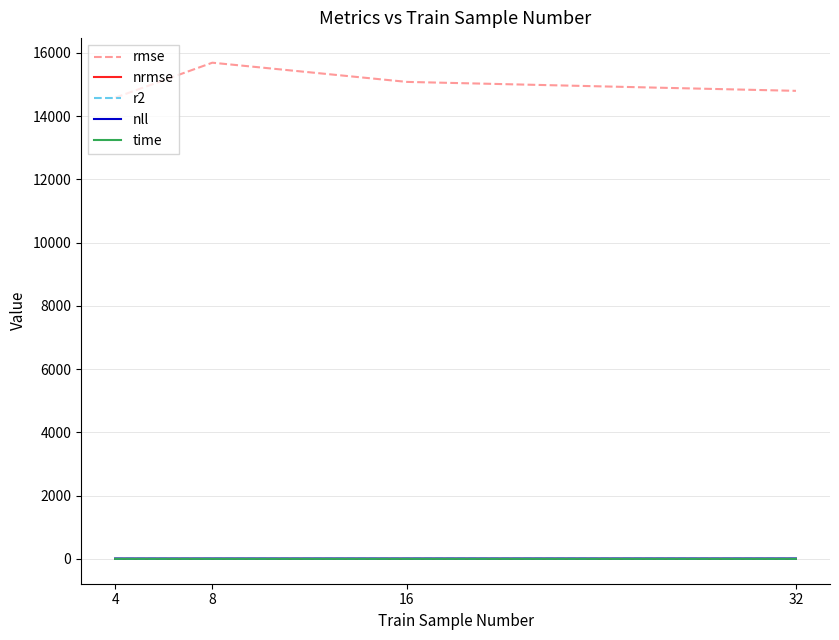

Which series has the widest spread of values?

rmse